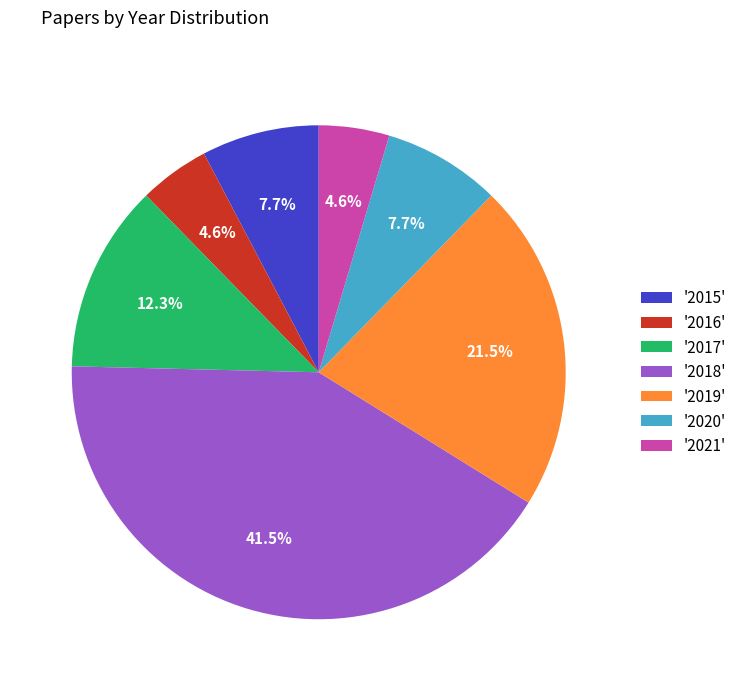

How much of the chart is everything except '2015'?

92.3%